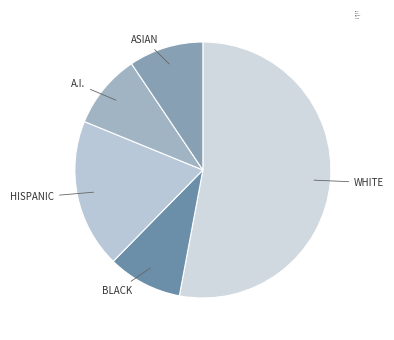

Which category has the biggest portion of the pie?

WHITE